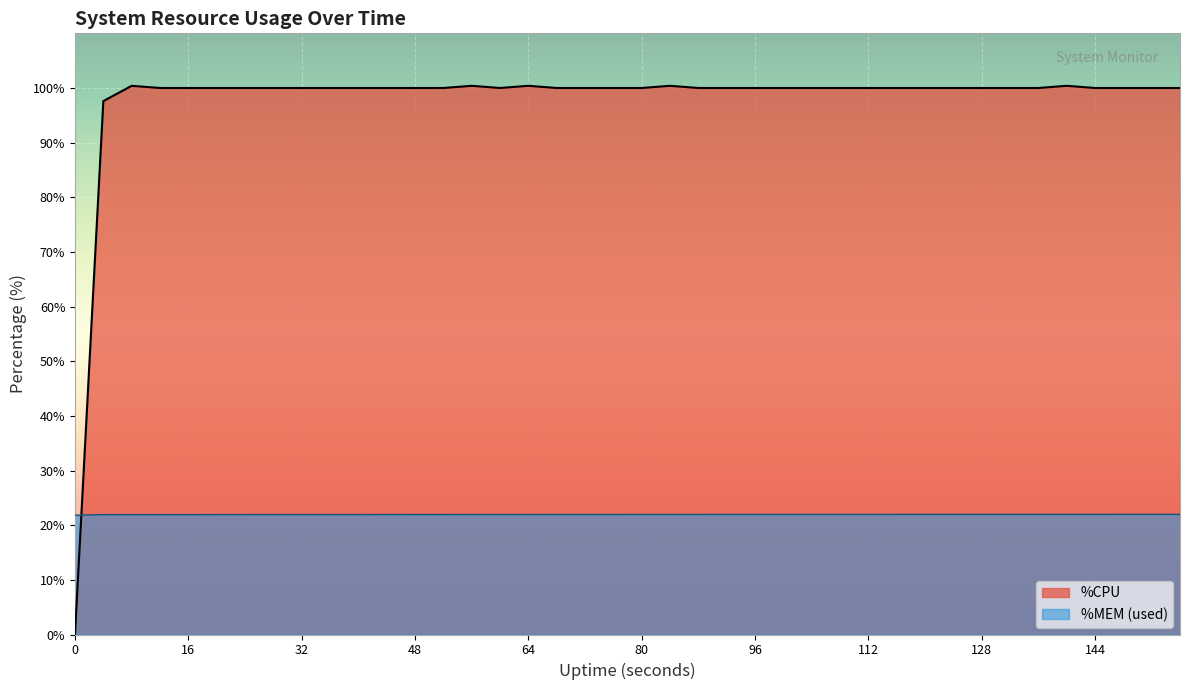

Reading right to left, what are all the values shown in this chart?

100.0	100.0	100.0	100.0	100.4	100.0	100.0	100.0	100.0	100.0	100.0	100.0	100.0	100.0	100.0	100.0	100.0	100.0	100.4	100.0	100.0	100.0	100.0	100.4	100.0	100.4	100.0	100.0	100.0	100.0	100.0	100.0	100.0	100.0	100.0	100.0	100.0	100.4	97.6	0.0